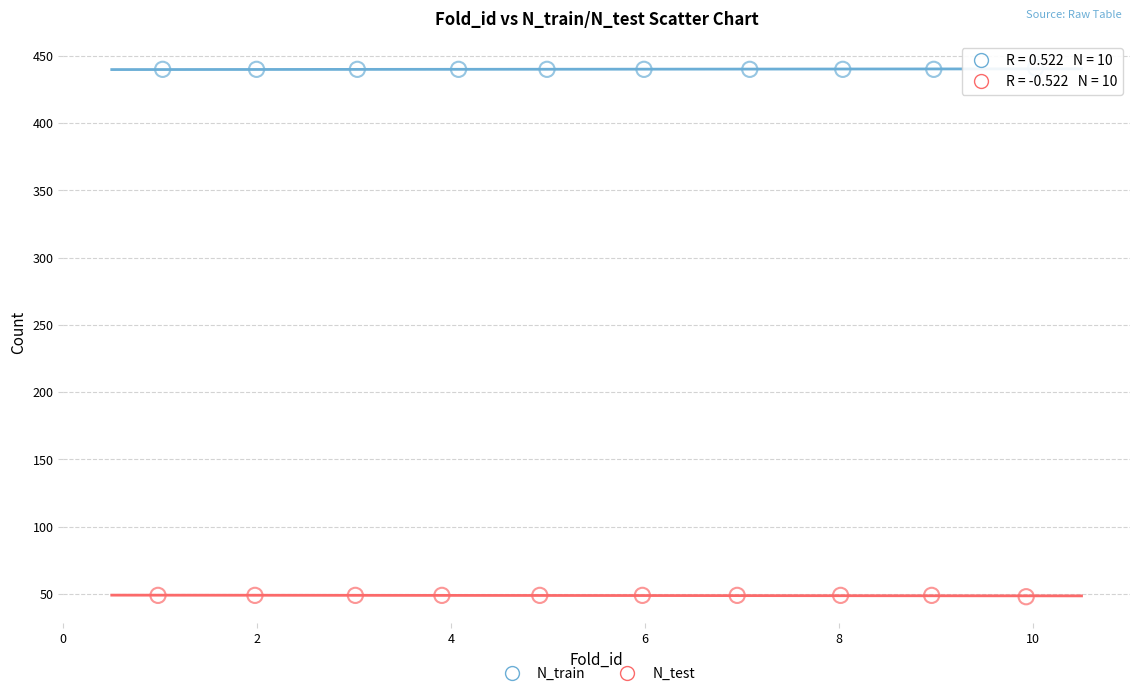

Which series contains the lowest Y value?

N_test